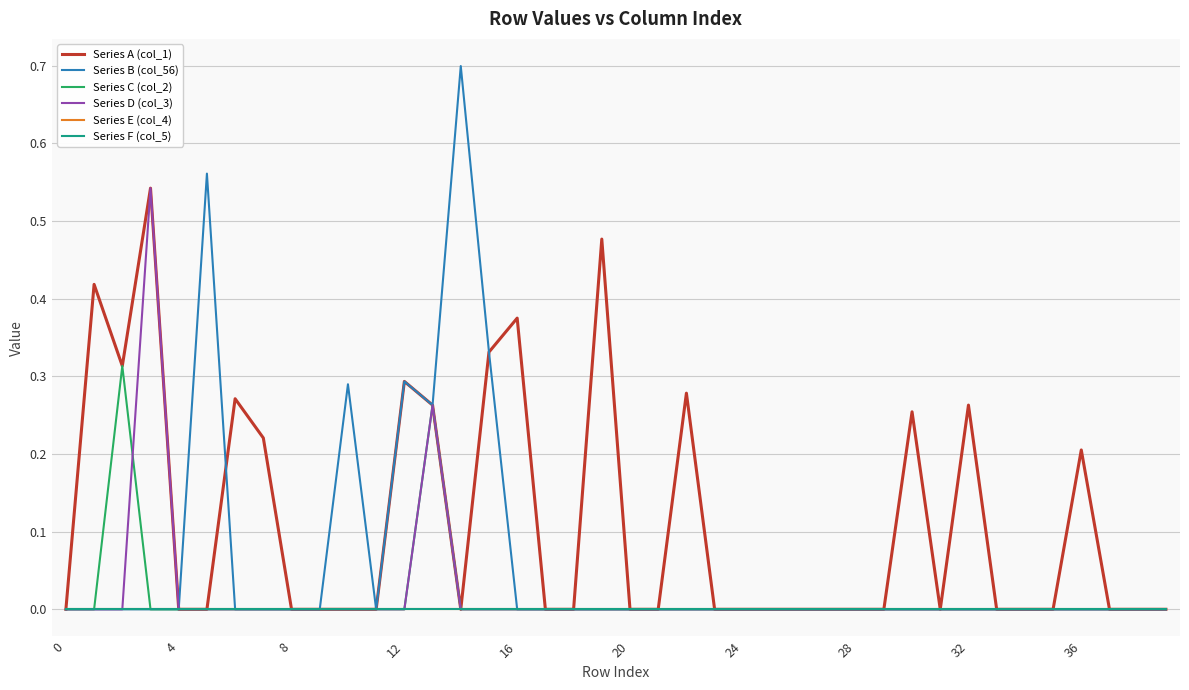

At which category does the chart reach its peak across all series?

14